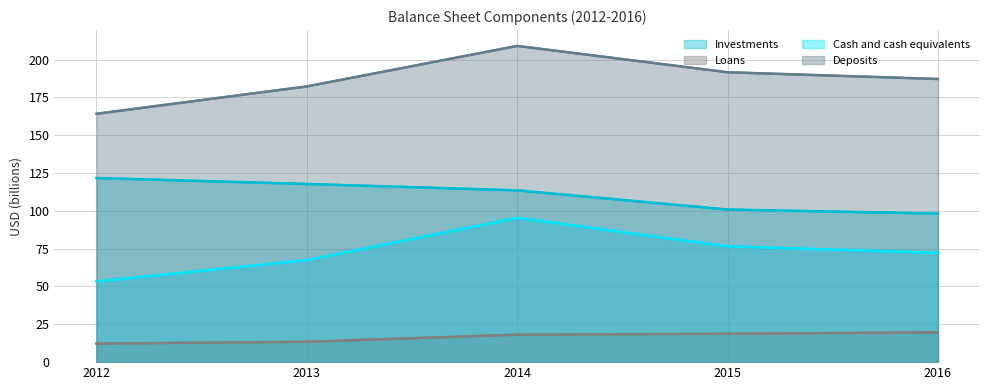

True or false: Cash and cash equivalents and Deposits intersect in this chart.

False